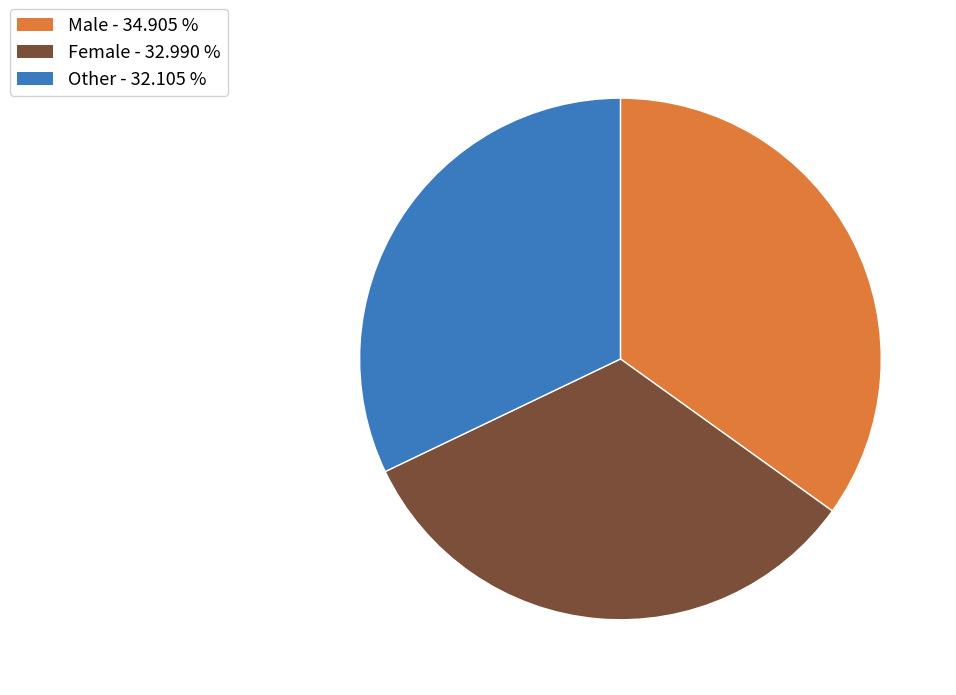

What is the ratio of the value at Male to the value at Other?

1.1